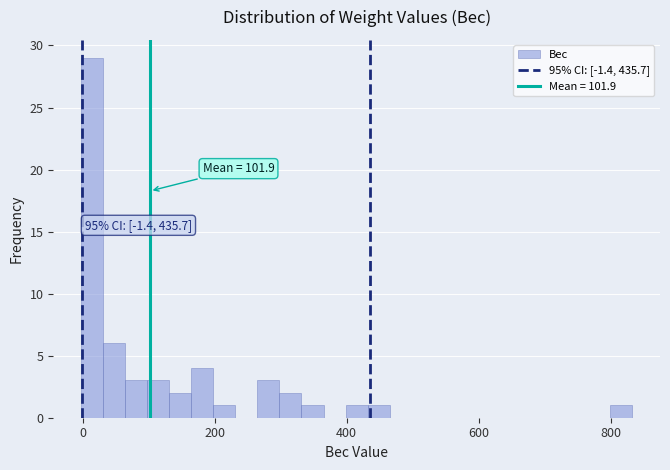

Around what value on the x-axis is the tallest bar? Give the approximate position of its centre, as read against the axis.

20